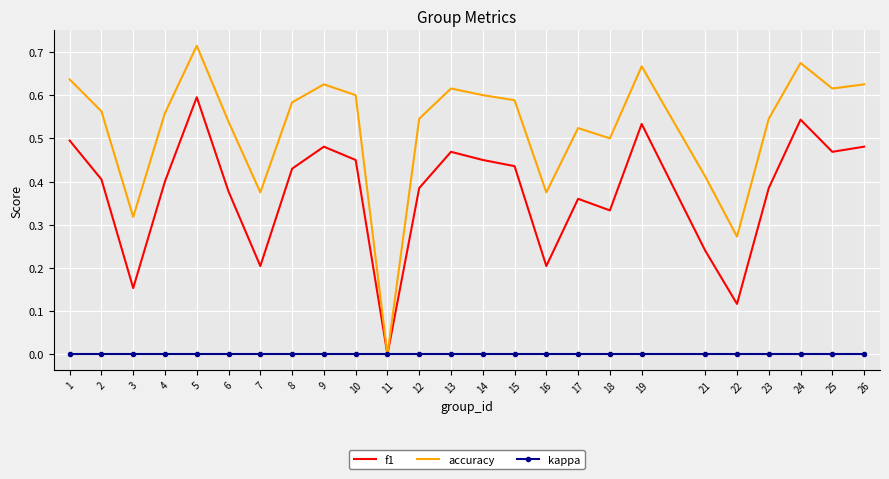

True or false: f1 has a value of 0.8 at 14.

False